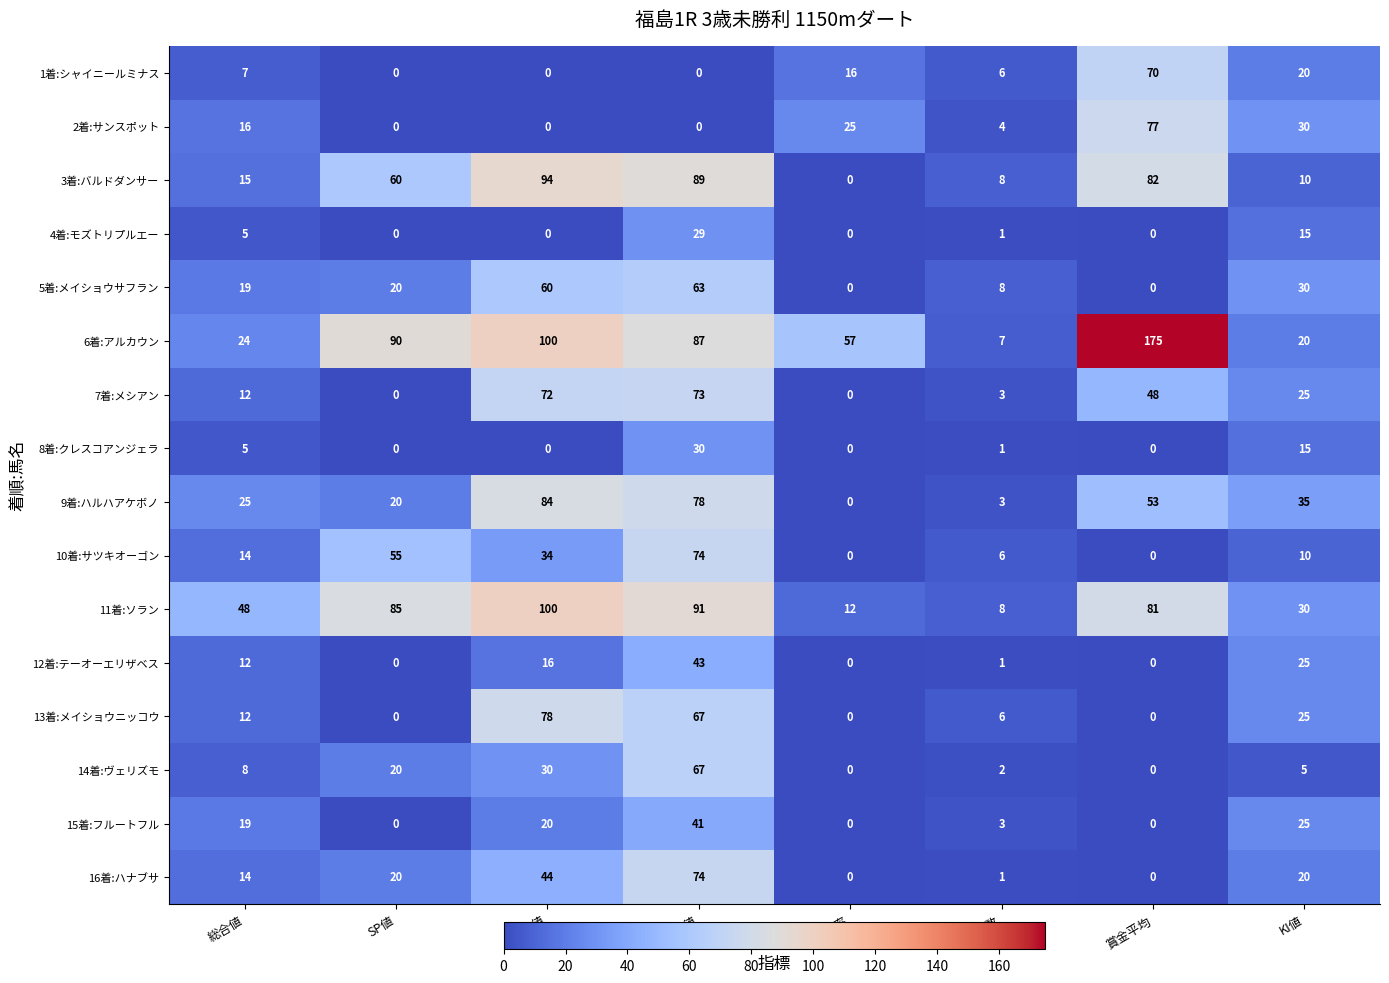

Where is 2着:サンスポット nearest to the value 38?

KI値